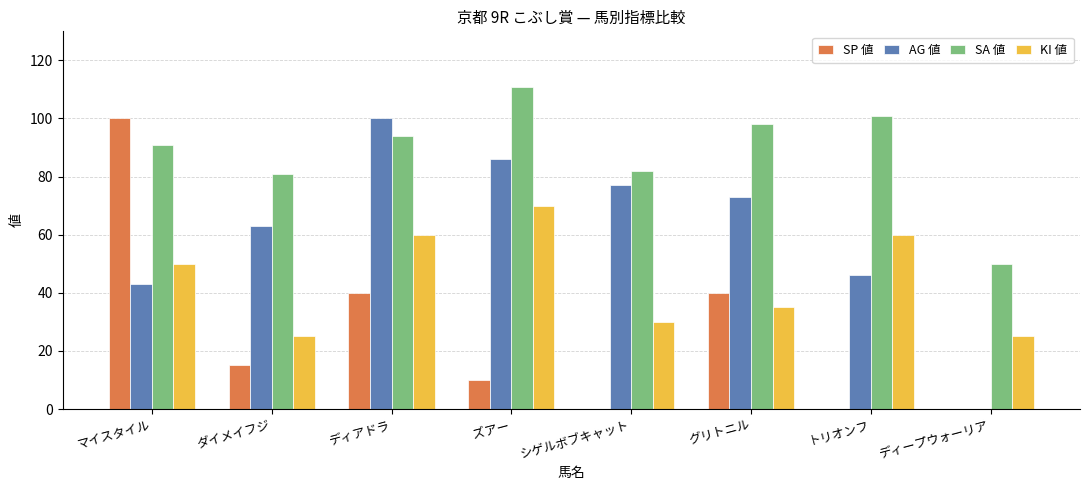

At which label is KI 値 closest to 47?

マイスタイル